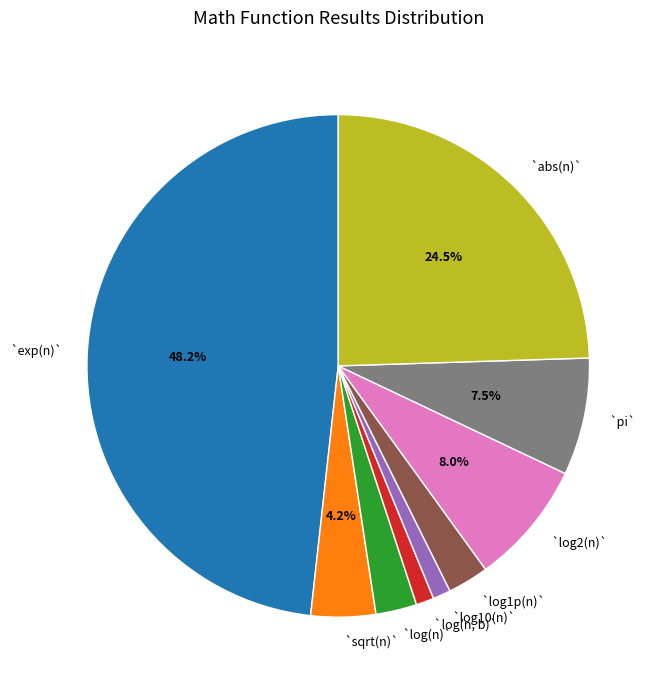

How many segments does this pie chart have?

9